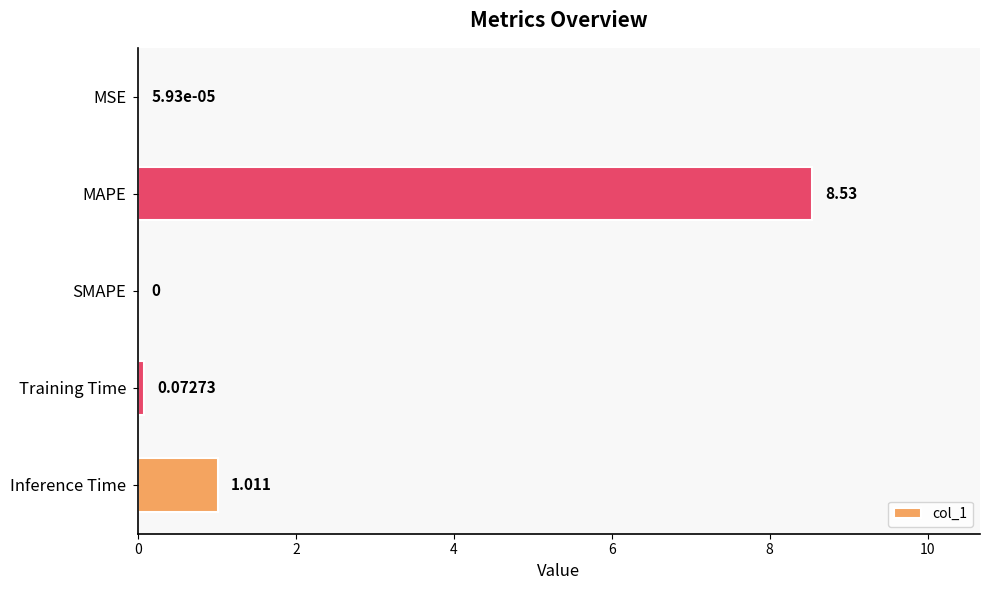

Which has a higher value, MSE or Training Time?

Training Time